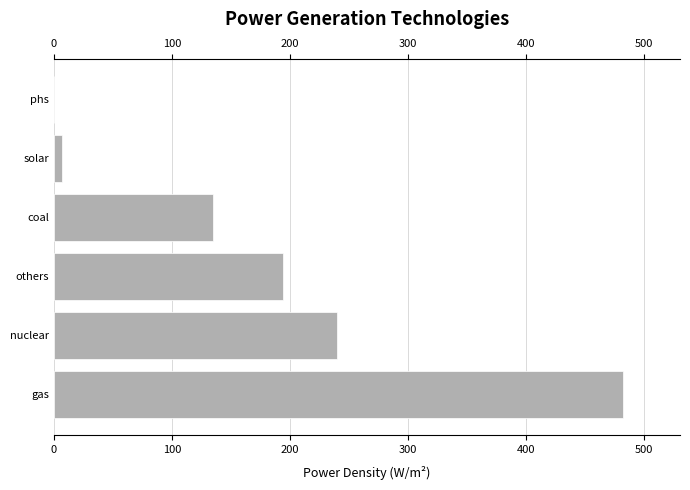

True or false: the data shows 263.7 at gas.

False